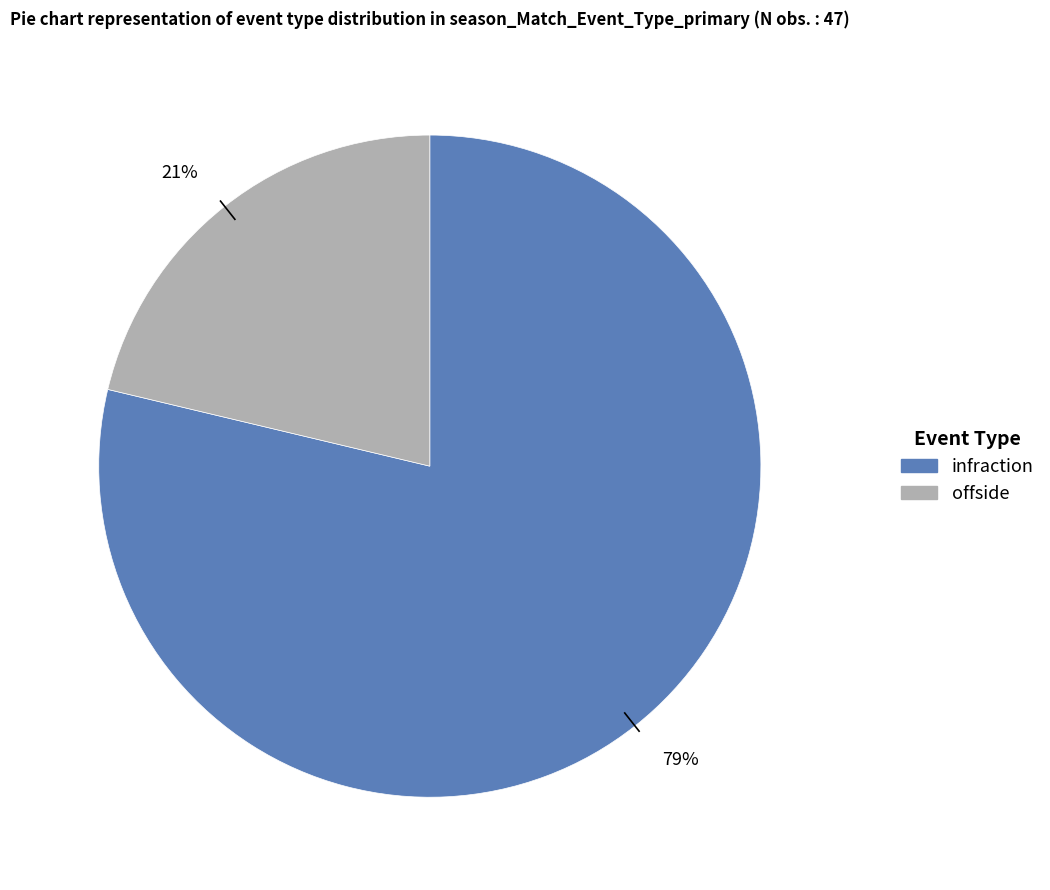

What is the largest slice in the pie chart?

infraction